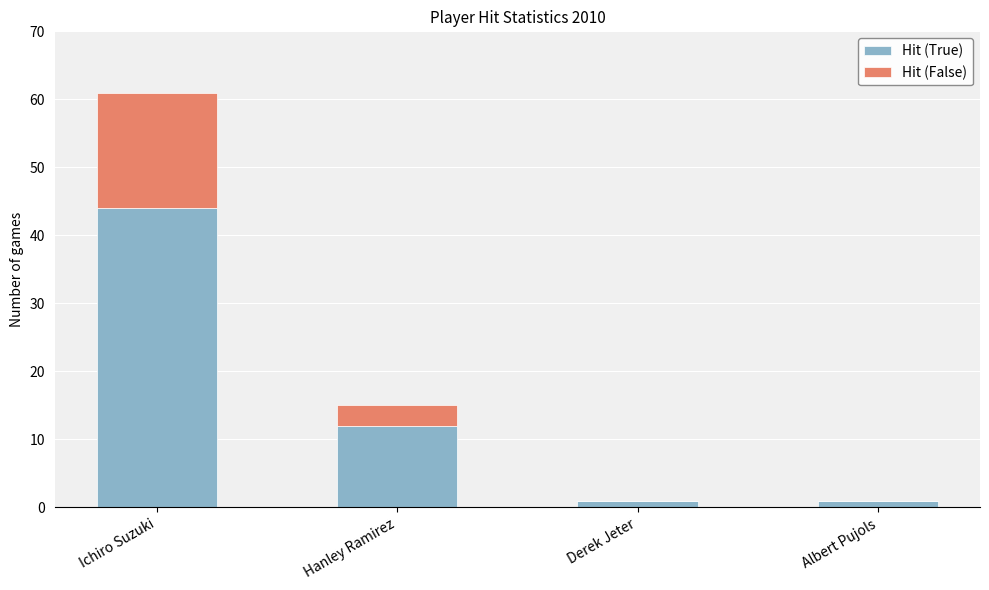

At which label is Hit (True) closest to 22?

Hanley Ramirez